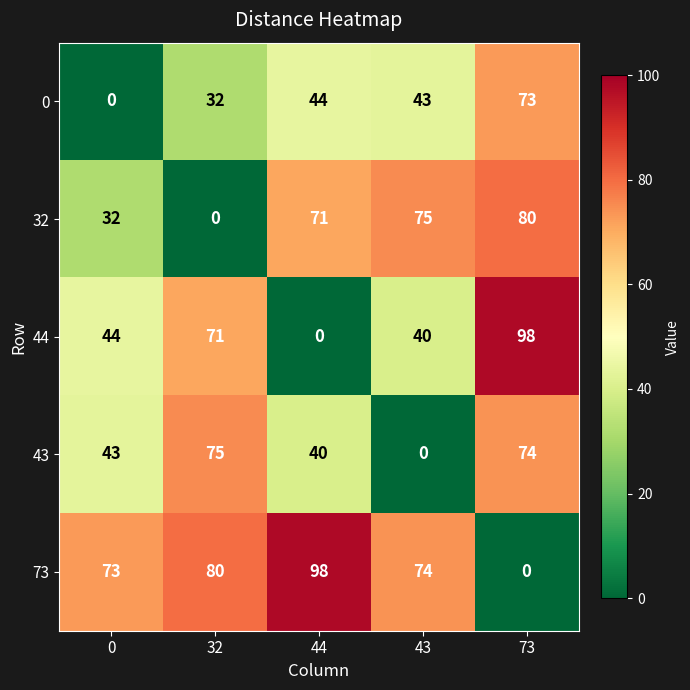

What is the total value across all series at 32?

258